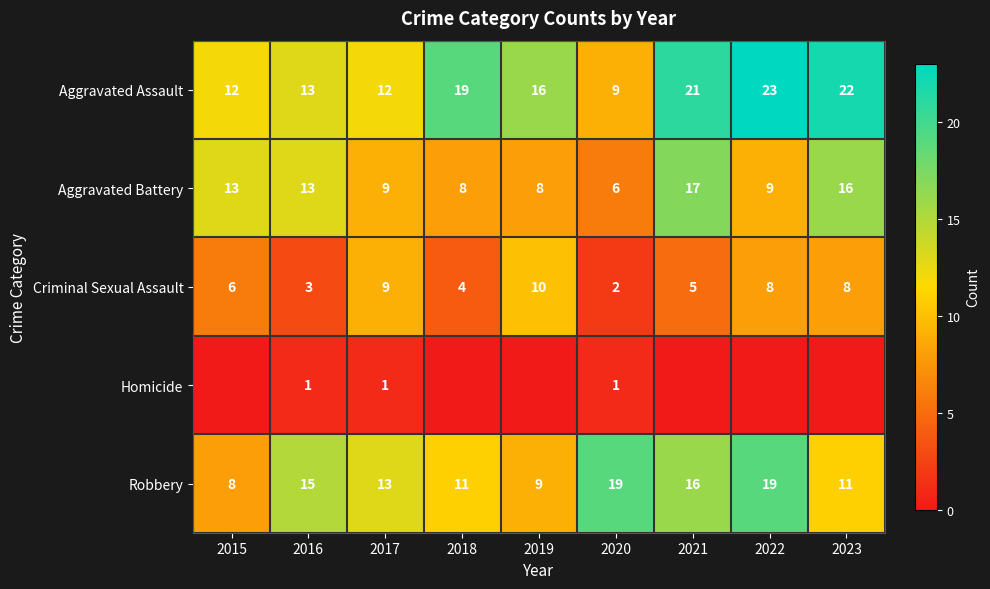

What is the sum of the Aggravated Assault values at 2021 and 2019?

37